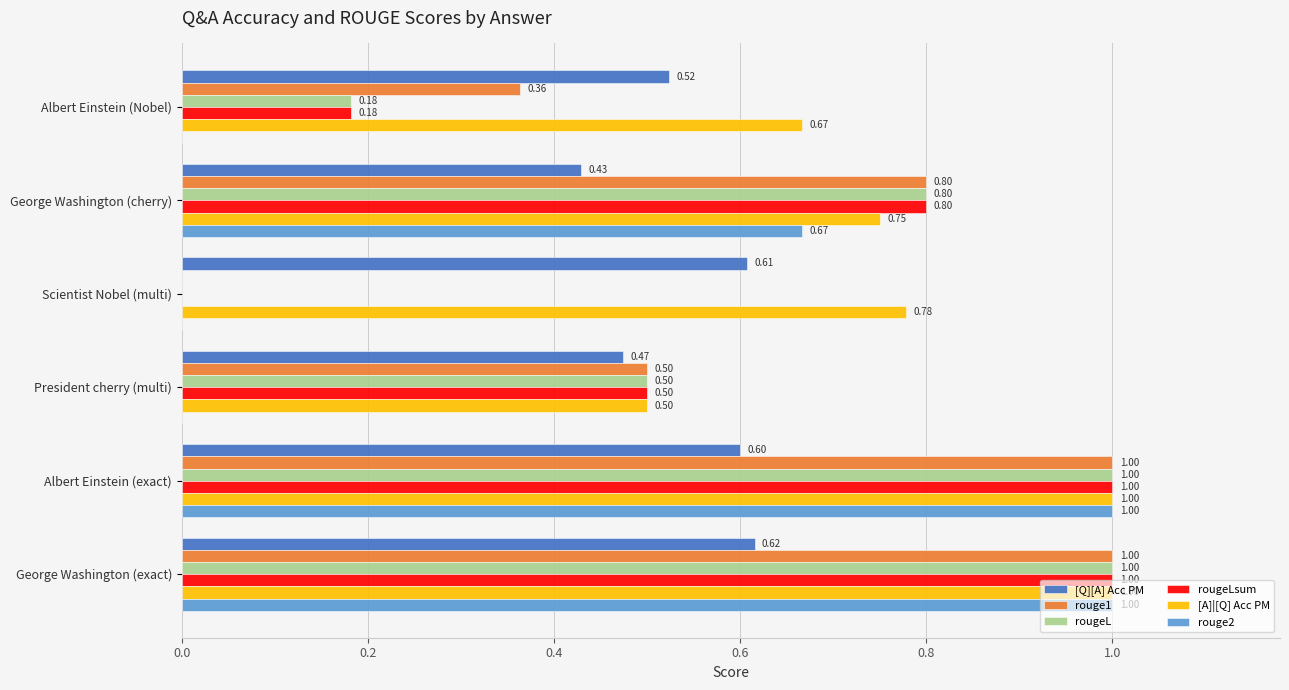

Count the rougeLsum values in the range 0 to 1.

6